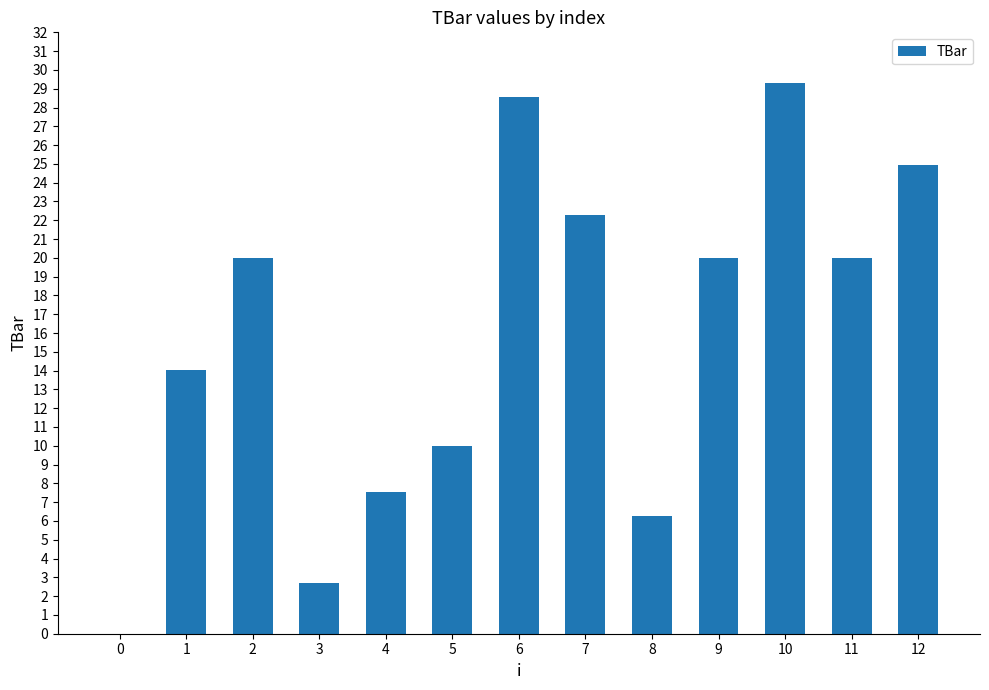

The value at 5 is 10.0. True or false?

True